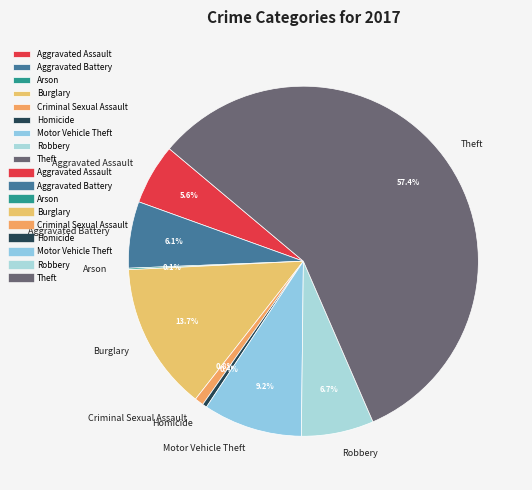

Is there a majority slice in this chart?

Yes